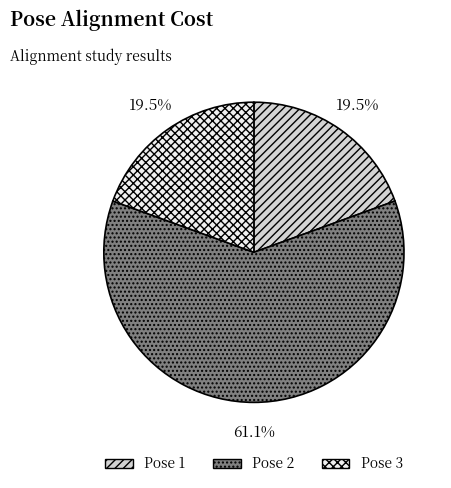

Does any single category account for the majority?

Yes